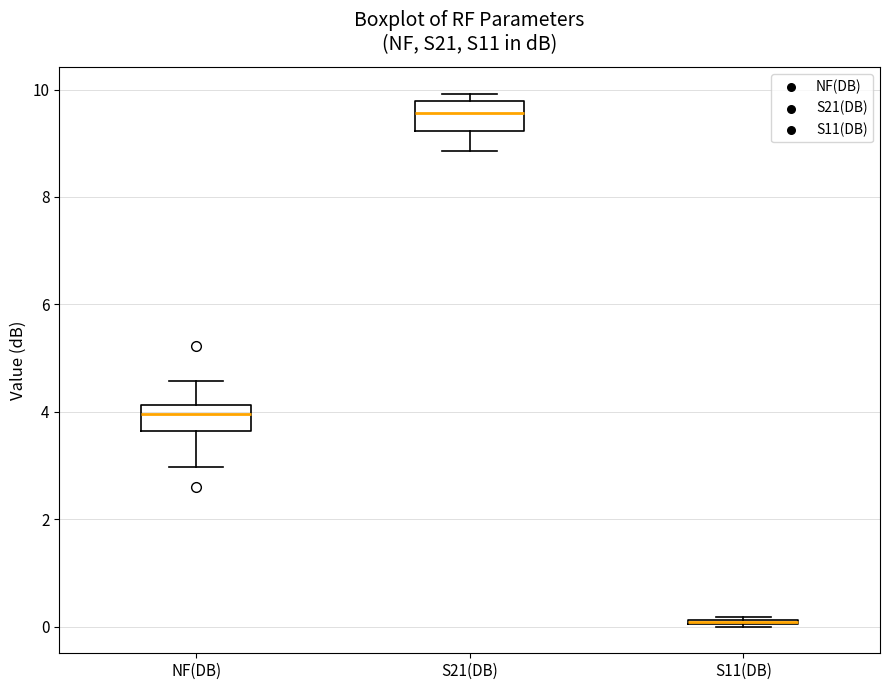

Where is the upper edge of the box for S21(DB) on the y-axis? The values are not printed on the chart, so give them approximately, as read against the axis.

9.8